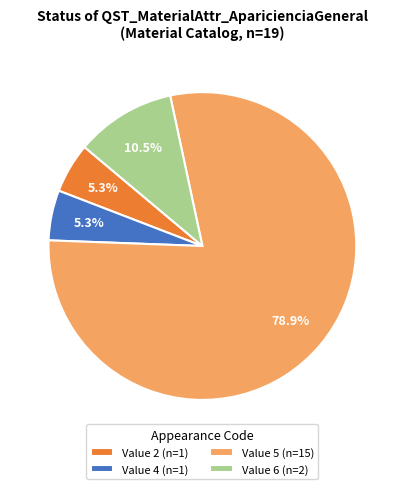

Is the sum of Value 5 (n=15) and Value 6 (n=2) greater than half?

Yes